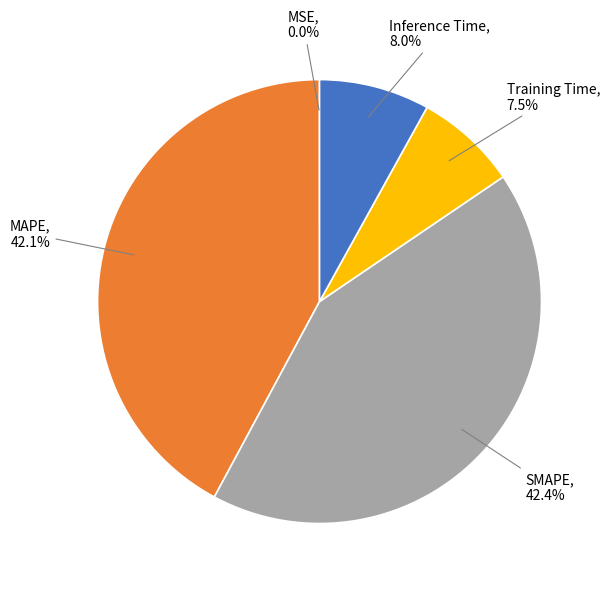

Does any single category account for the majority?

No